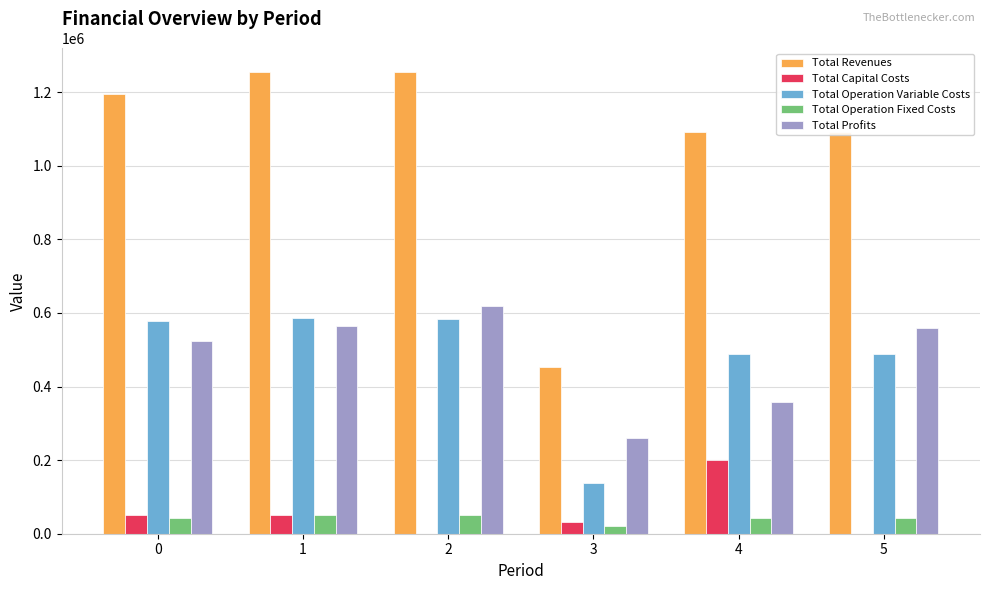

What is the total value across all series at 1?

2512150.5